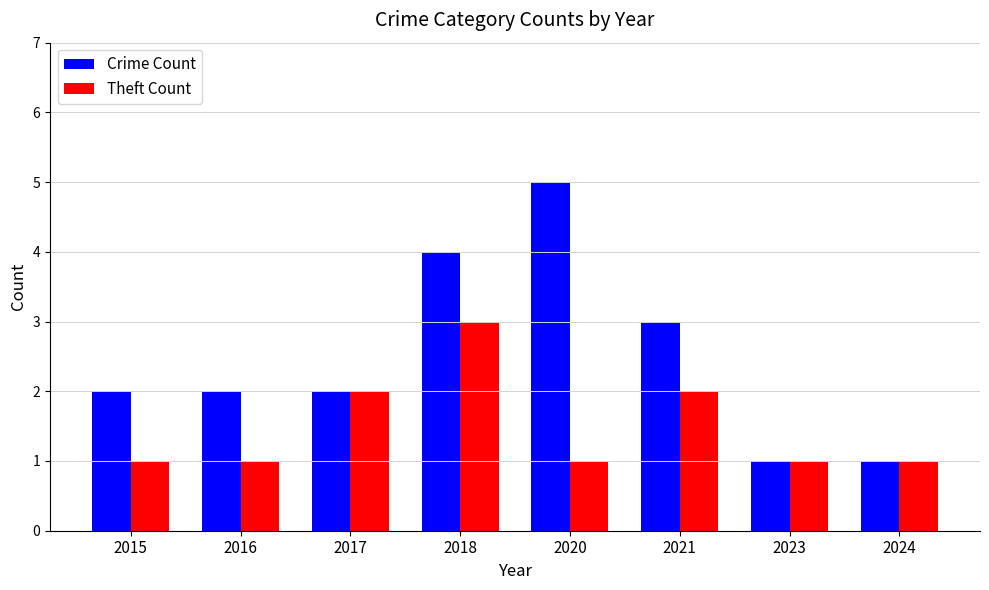

What is the difference between the highest and lowest values at 2020?

4